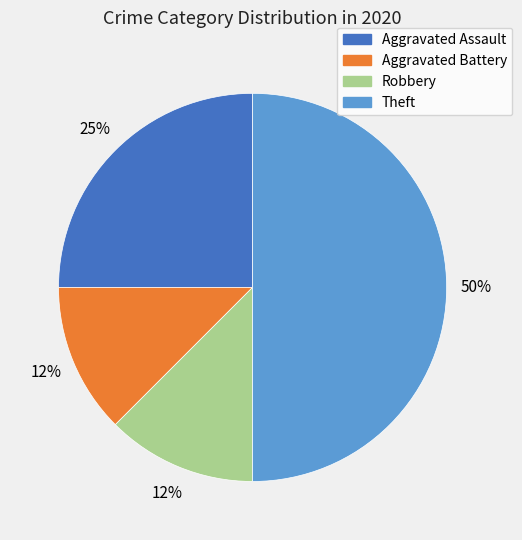

To the nearest percent, what is the average slice percentage?

25%